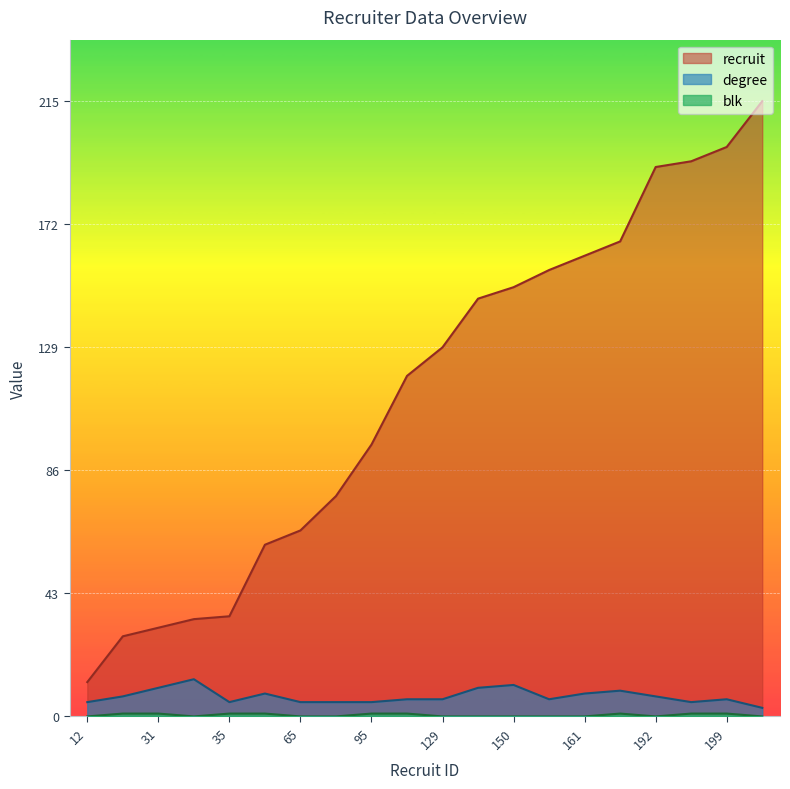

Where is blk nearest to the value 0?

12